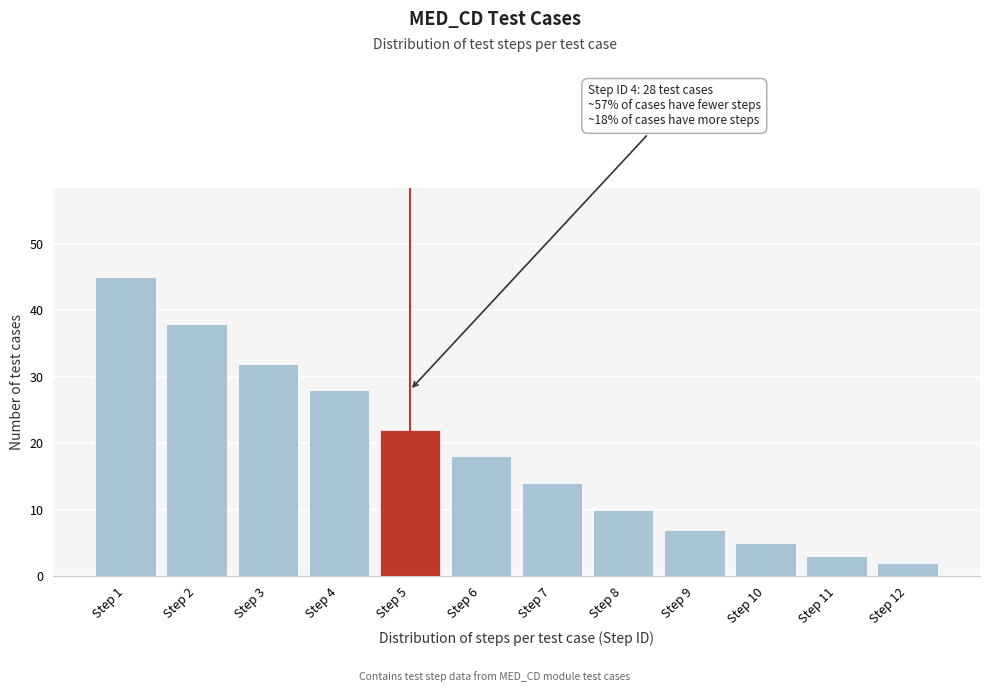

Reading left to right, transcribe all the data shown in this chart.

45	38	32	28	22	18	14	10	7	5	3	2